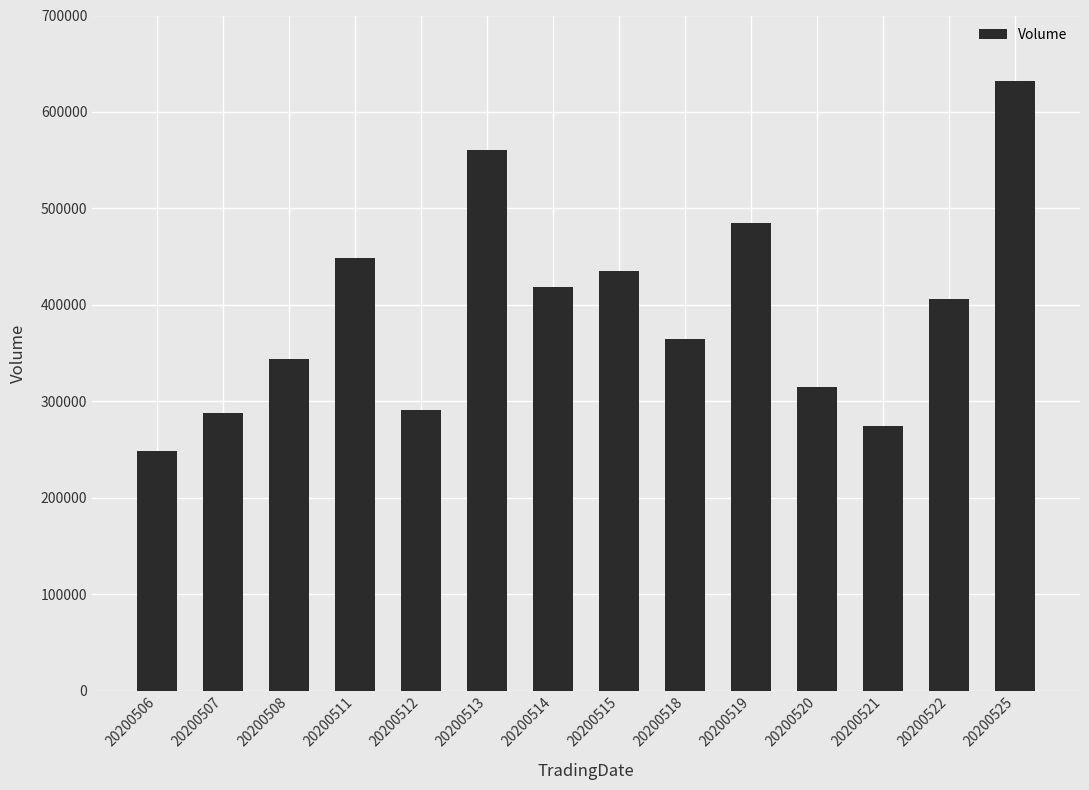

Reading right to left, list all the values displayed in this chart.

632267	405799	274207	314373	485221	364482	434786	417976	560641	290568	448453	343770	287320	248481